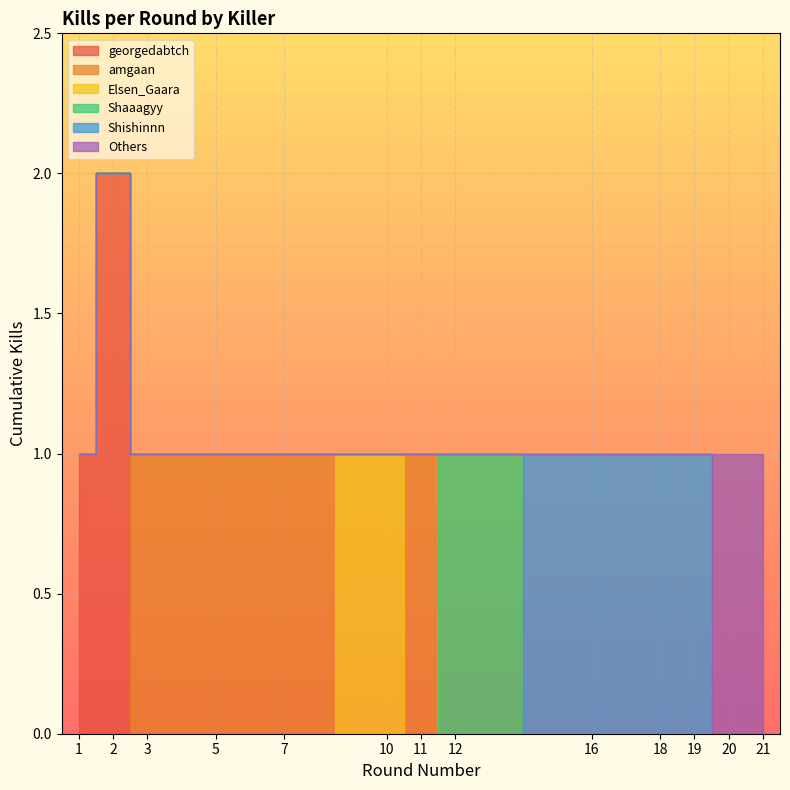

How many lines are shown in the chart?

1